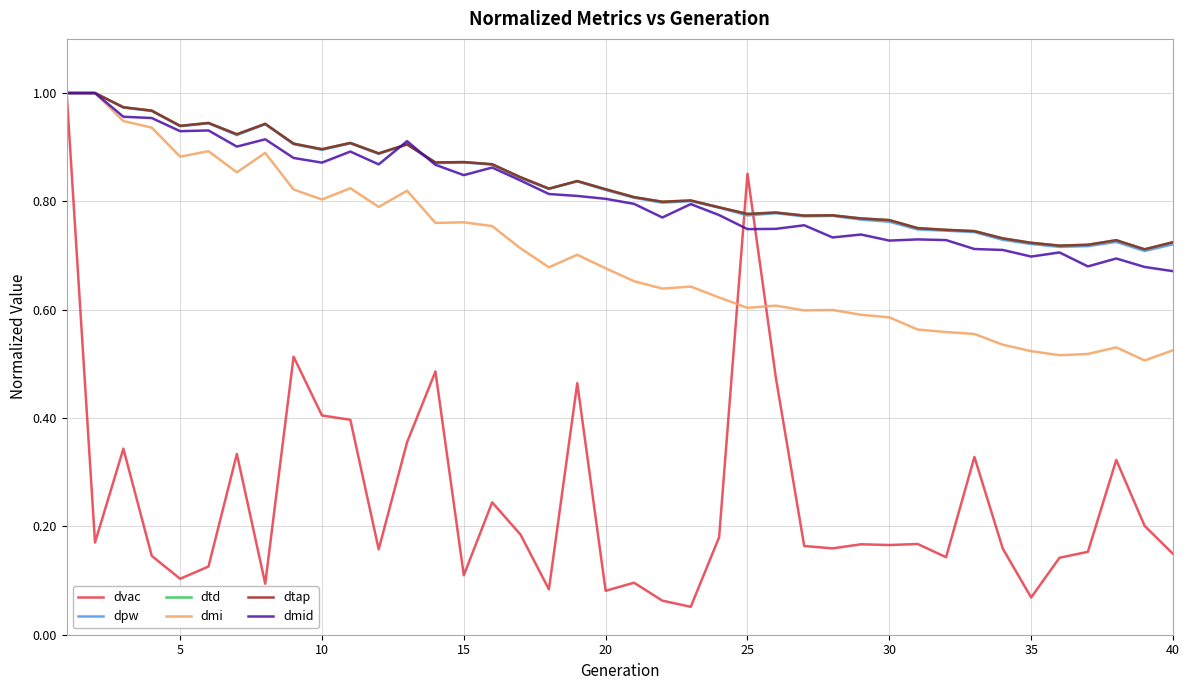

True or false: dmi and dtd intersect in this chart.

False